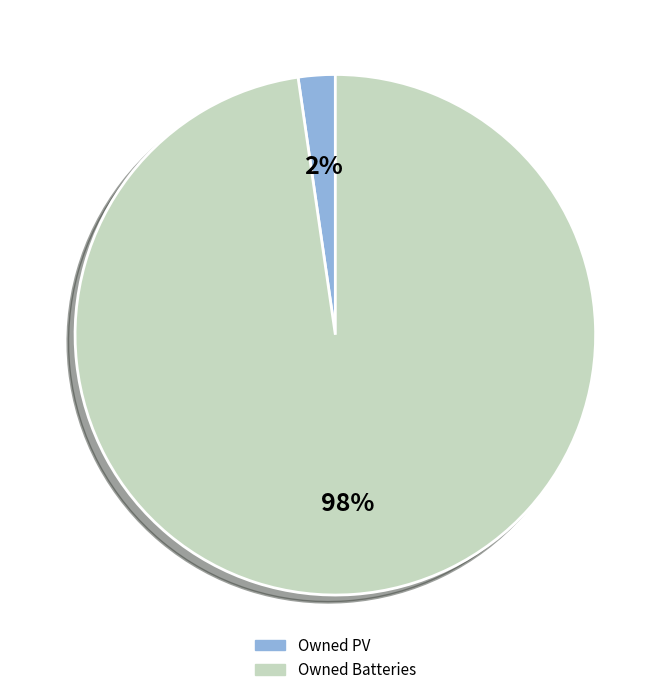

Is the sum of Owned PV and Owned Batteries greater than half?

Yes